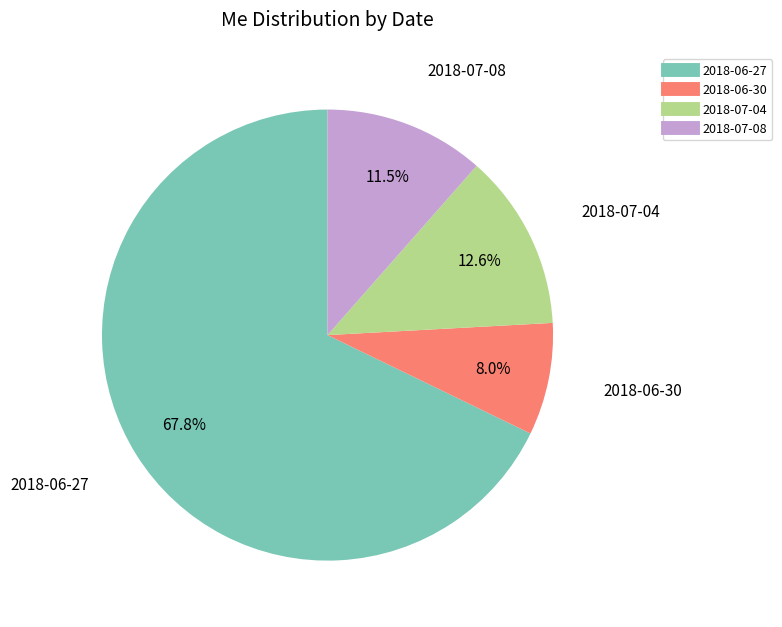

Which slice is the largest?

2018-06-27